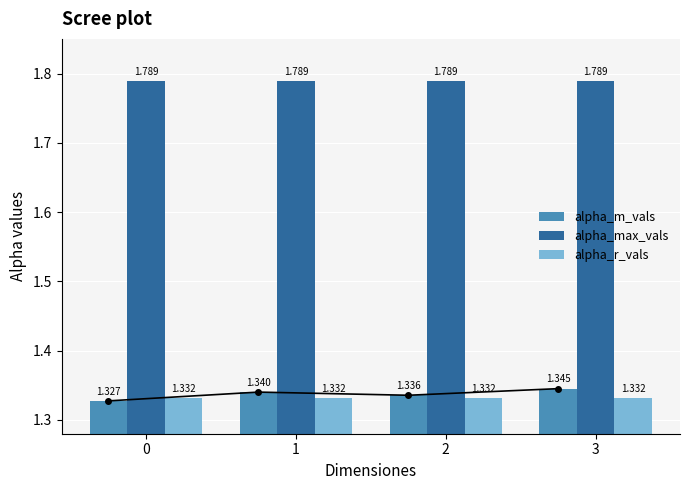

How many series are shown in this chart?

3